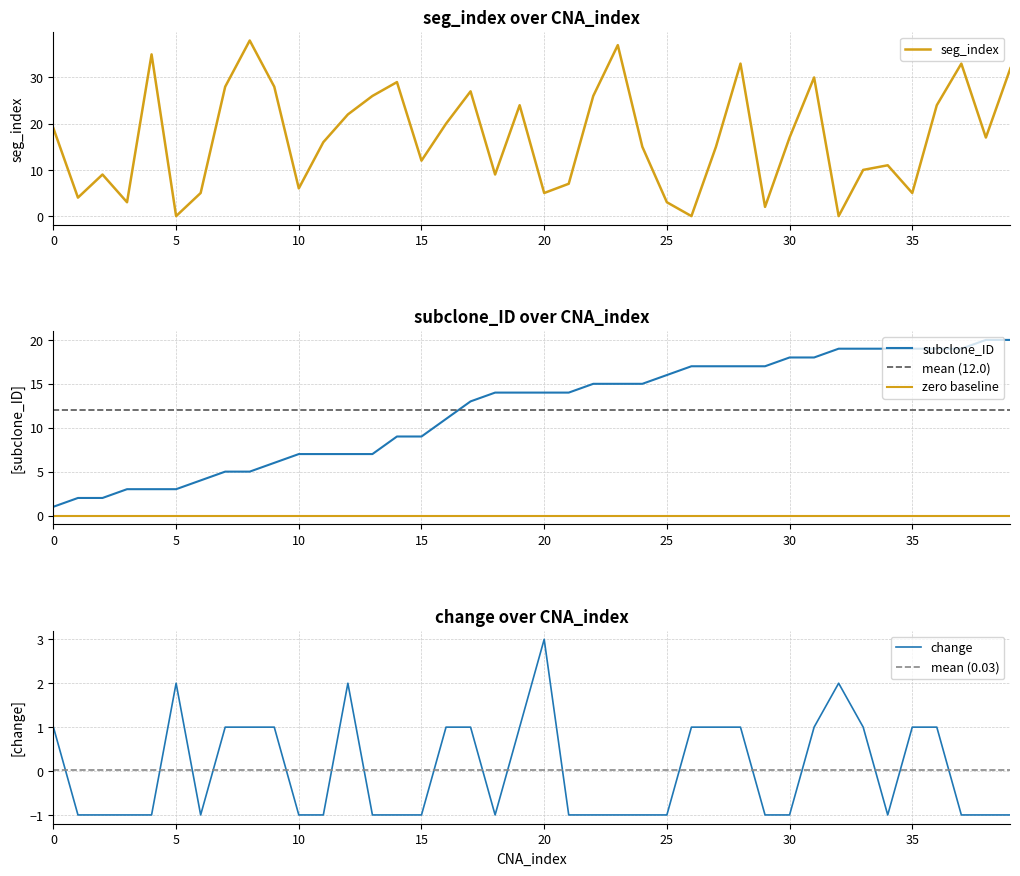

Rank the series by their average value, from lowest to highest.

change, subclone_ID, seg_index